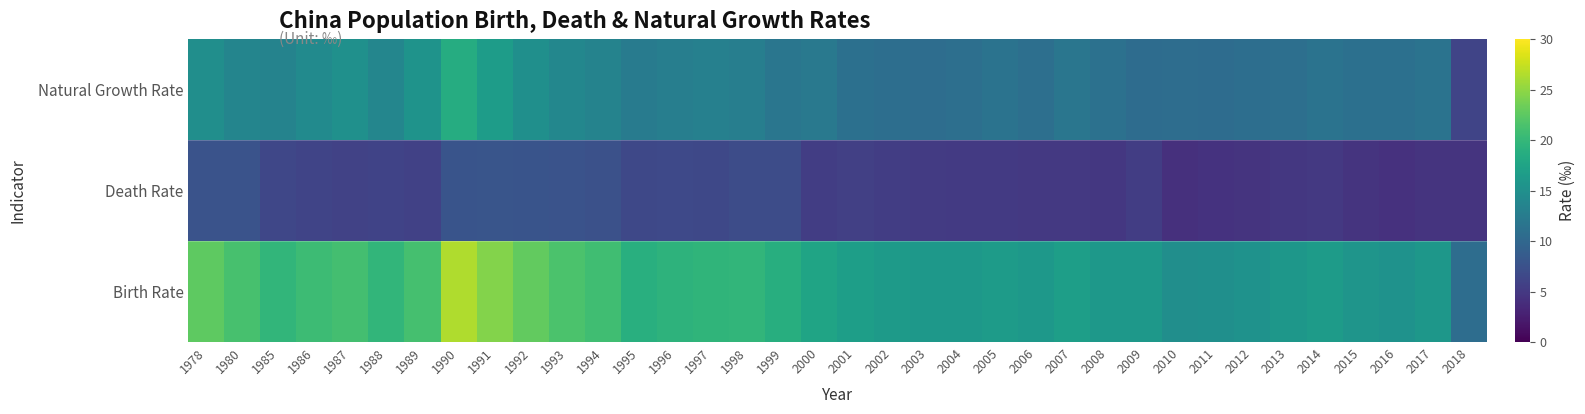

Reading right to left, list all the values displayed in this chart.

Birth Rate: 2018=10.7	2017=15.9	2016=15.3	2015=15.6	2014=16.4	2013=15.8	2012=15.3	2011=15.0	2010=14.8	2009=16.0	2008=16.1	2007=16.8	2006=16.0	2005=16.4	2004=16.0	2003=16.0	2002=16.3	2001=16.8	2000=17.6	1999=18.8	1998=19.7	1997=19.7	1996=19.4	1995=18.9	1994=20.8	1993=21.5	1992=22.8	1991=24.4	1990=26.4	1989=21.1	1988=19.7	1987=21.0	1986=20.5	1985=19.8	1980=21.3	1978=22.6
Death Rate: 2018=4.6	2017=4.5	2016=4.3	2015=4.5	2014=5.0	2013=4.9	2012=4.5	2011=4.4	2010=4.1	2009=5.4	2008=4.9	2007=5.0	2006=5.0	2005=5.0	2004=5.1	2003=5.2	2002=5.4	2001=5.7	2000=5.4	1999=7.0	1998=6.9	1997=6.5	1996=6.6	1995=6.5	1994=7.4	1993=7.7	1992=7.8	1991=7.9	1990=7.8	1989=5.8	1988=6.0	1987=6.0	1986=6.1	1985=6.4	1980=7.6	1978=7.7
Natural Growth Rate: 2018=6.1	2017=11.4	2016=11.1	2015=11.1	2014=11.5	2013=10.9	2012=10.8	2011=10.6	2010=10.7	2009=10.6	2008=11.2	2007=11.8	2006=10.9	2005=11.4	2004=10.9	2003=10.8	2002=10.9	2001=11.1	2000=12.2	1999=11.8	1998=12.8	1997=13.1	1996=12.8	1995=12.4	1994=13.4	1993=13.8	1992=15.0	1991=16.6	1990=18.6	1989=15.4	1988=13.7	1987=15.1	1986=14.4	1985=13.4	1980=13.7	1978=14.9